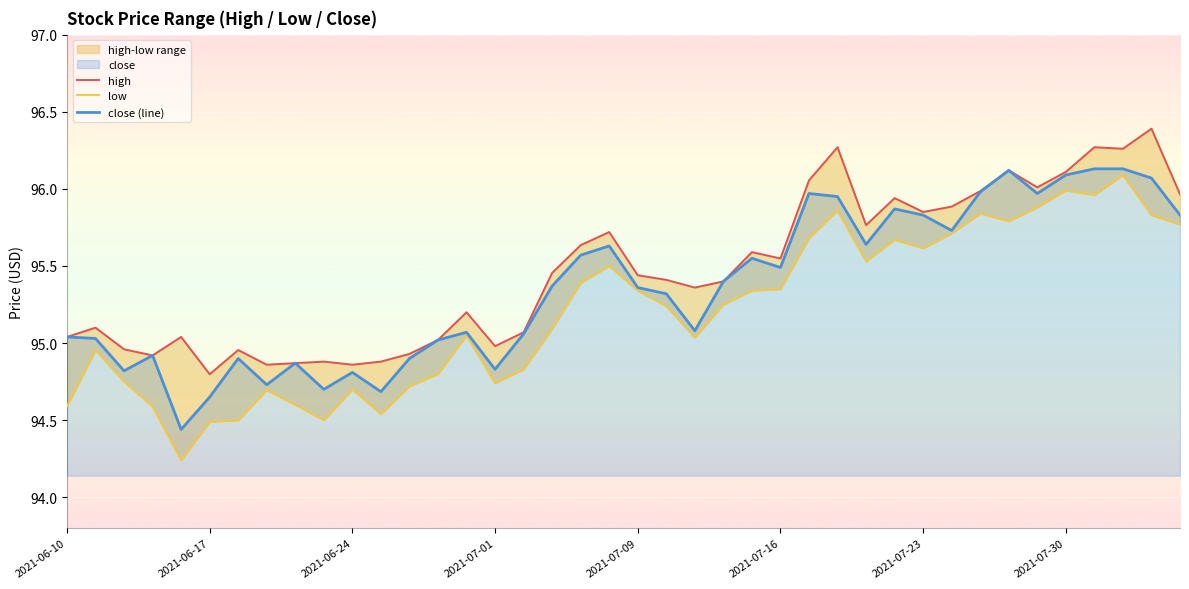

True or false: high and close (line) intersect in this chart.

False